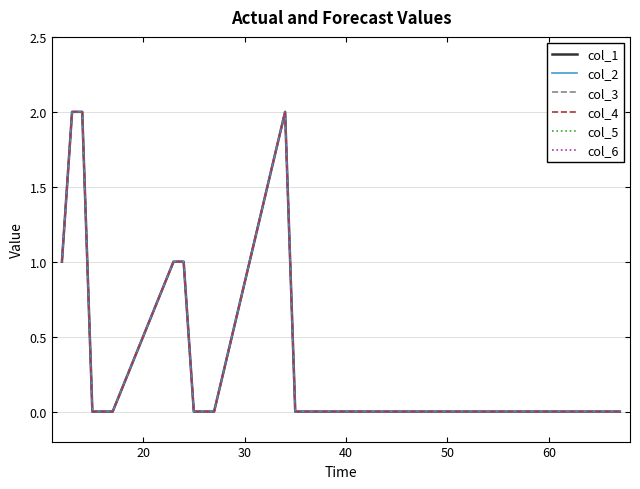

What is the difference between the maximum and minimum values in the col_6 series?

2